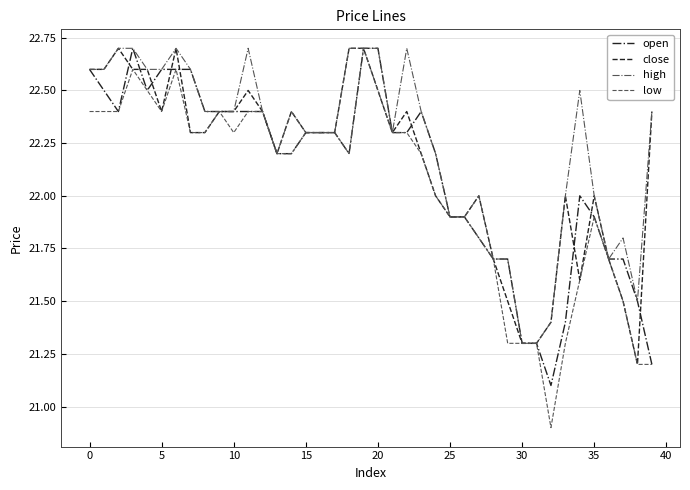

Does the chart display data point markers on the line(s)?

No